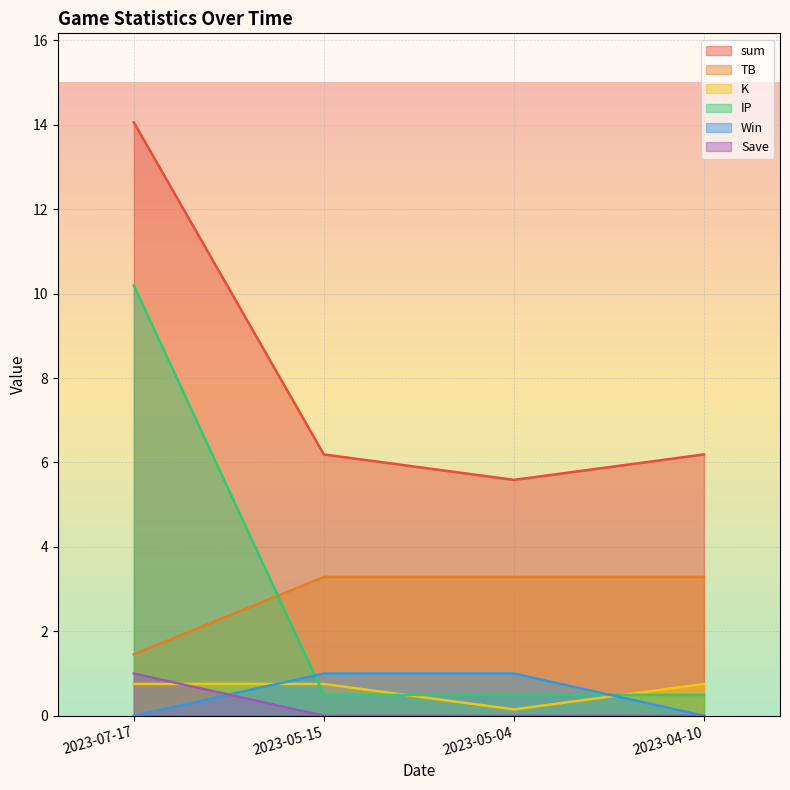

What is the total value across all series at 2023-05-15?

11.7